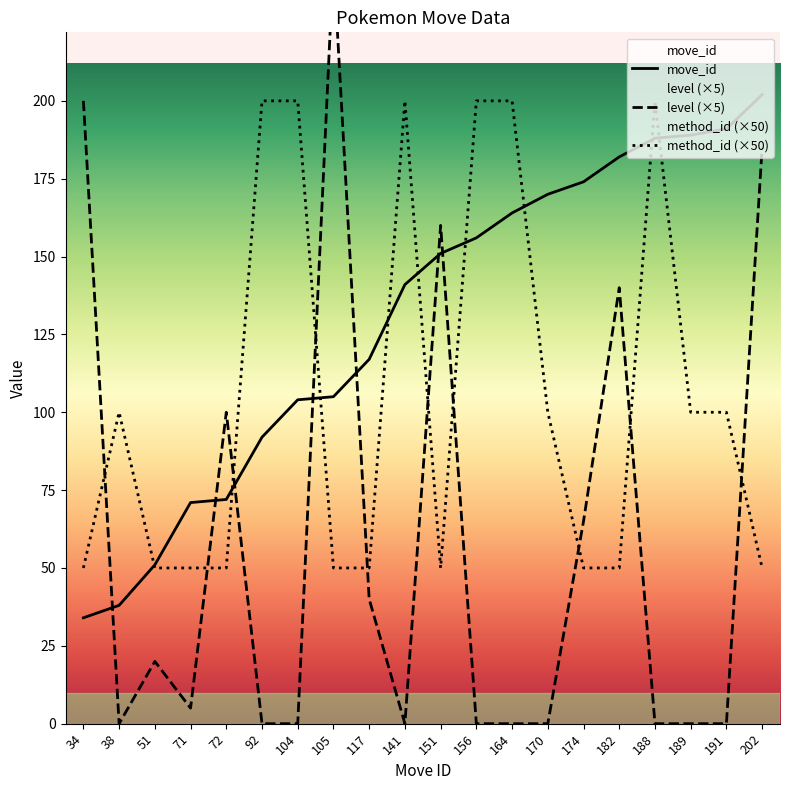

Rank the series by their maximum value, from lowest to highest.

method_id (×50), move_id, level (×5)